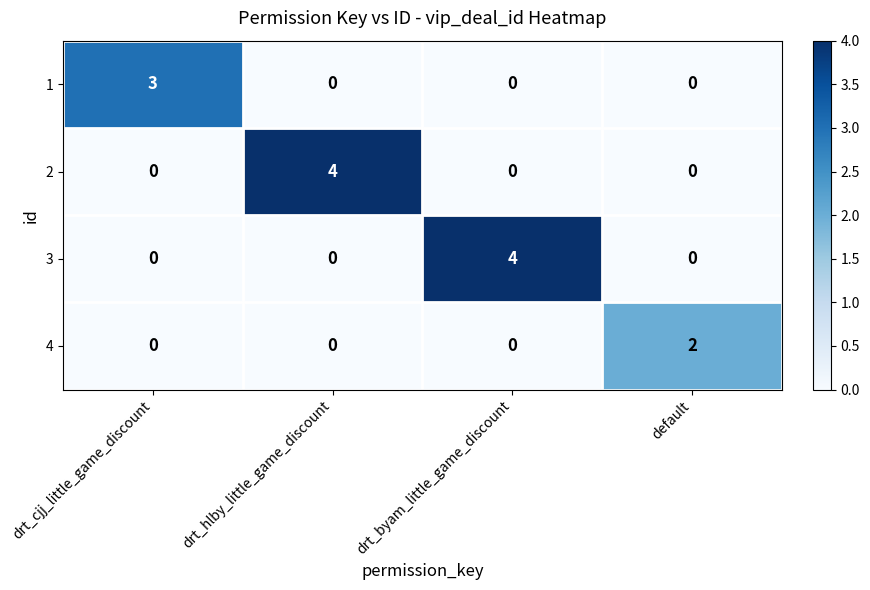

Reading left to right, list all the values displayed in this chart.

1: drt_cjj_little_game_discount=3	drt_hlby_little_game_discount=0	drt_byam_little_game_discount=0	default=0
2: drt_cjj_little_game_discount=0	drt_hlby_little_game_discount=4	drt_byam_little_game_discount=0	default=0
3: drt_cjj_little_game_discount=0	drt_hlby_little_game_discount=0	drt_byam_little_game_discount=4	default=0
4: drt_cjj_little_game_discount=0	drt_hlby_little_game_discount=0	drt_byam_little_game_discount=0	default=2